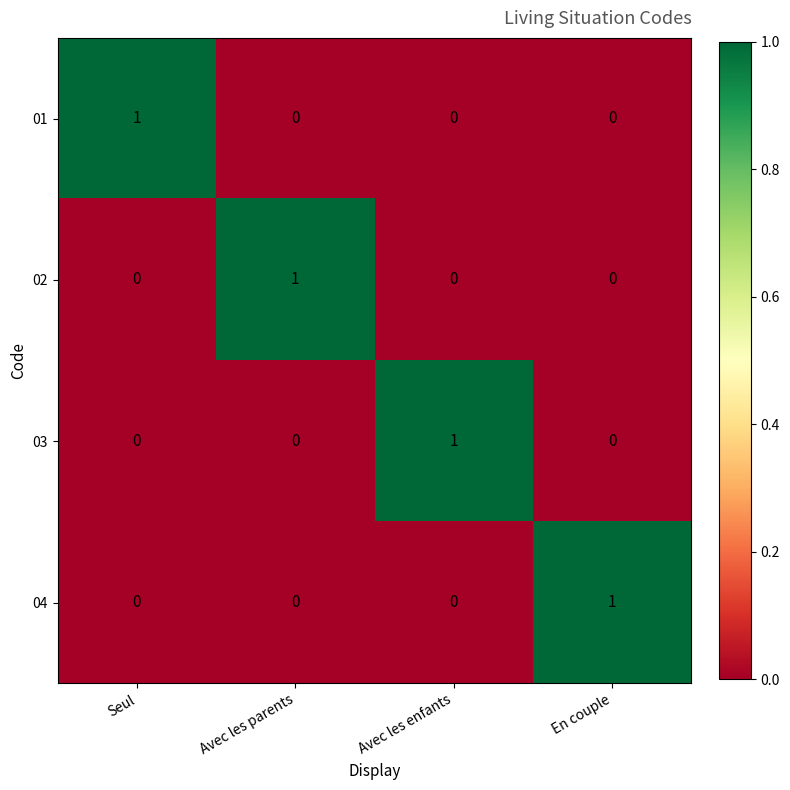

Count the 03 values in the range 0 to 1.

4